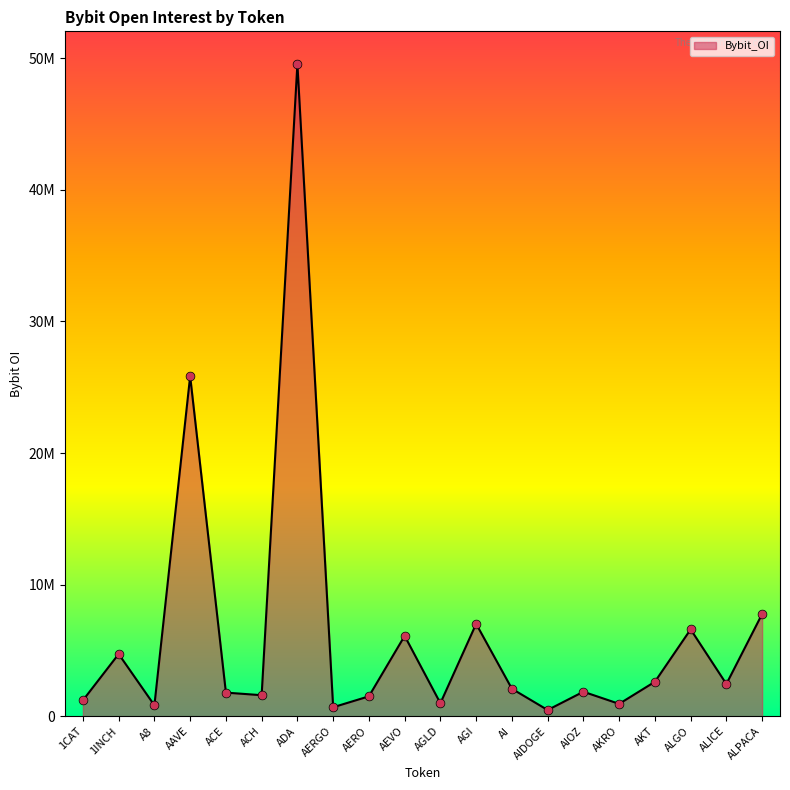

What is the change in value from AAVE to ALICE?

-23396674